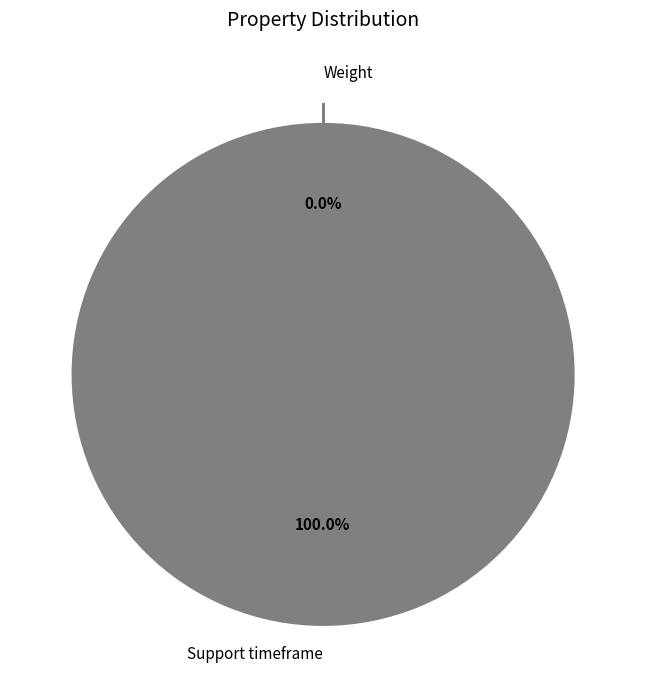

Which category has the biggest portion of the pie?

Support timeframe